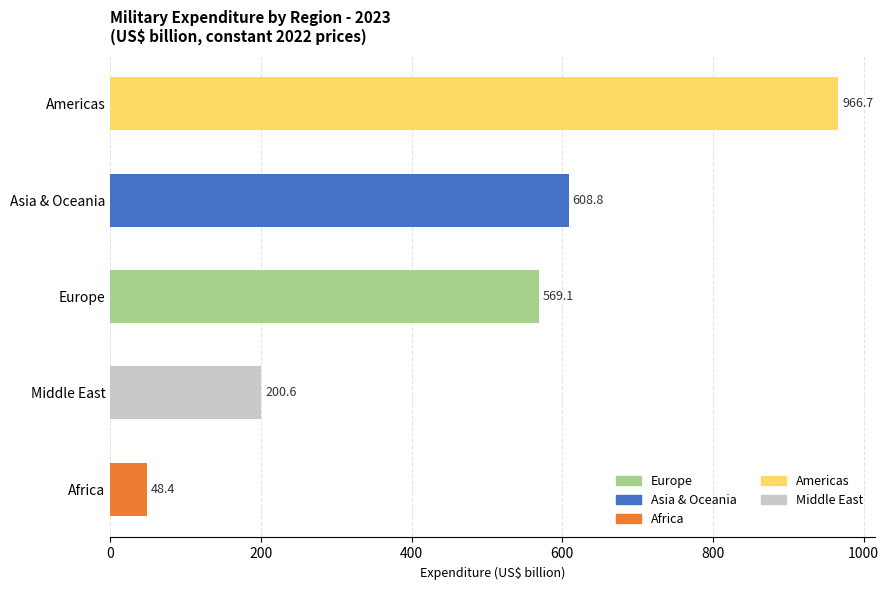

What is the difference between the values at Middle East and Africa?

152.2